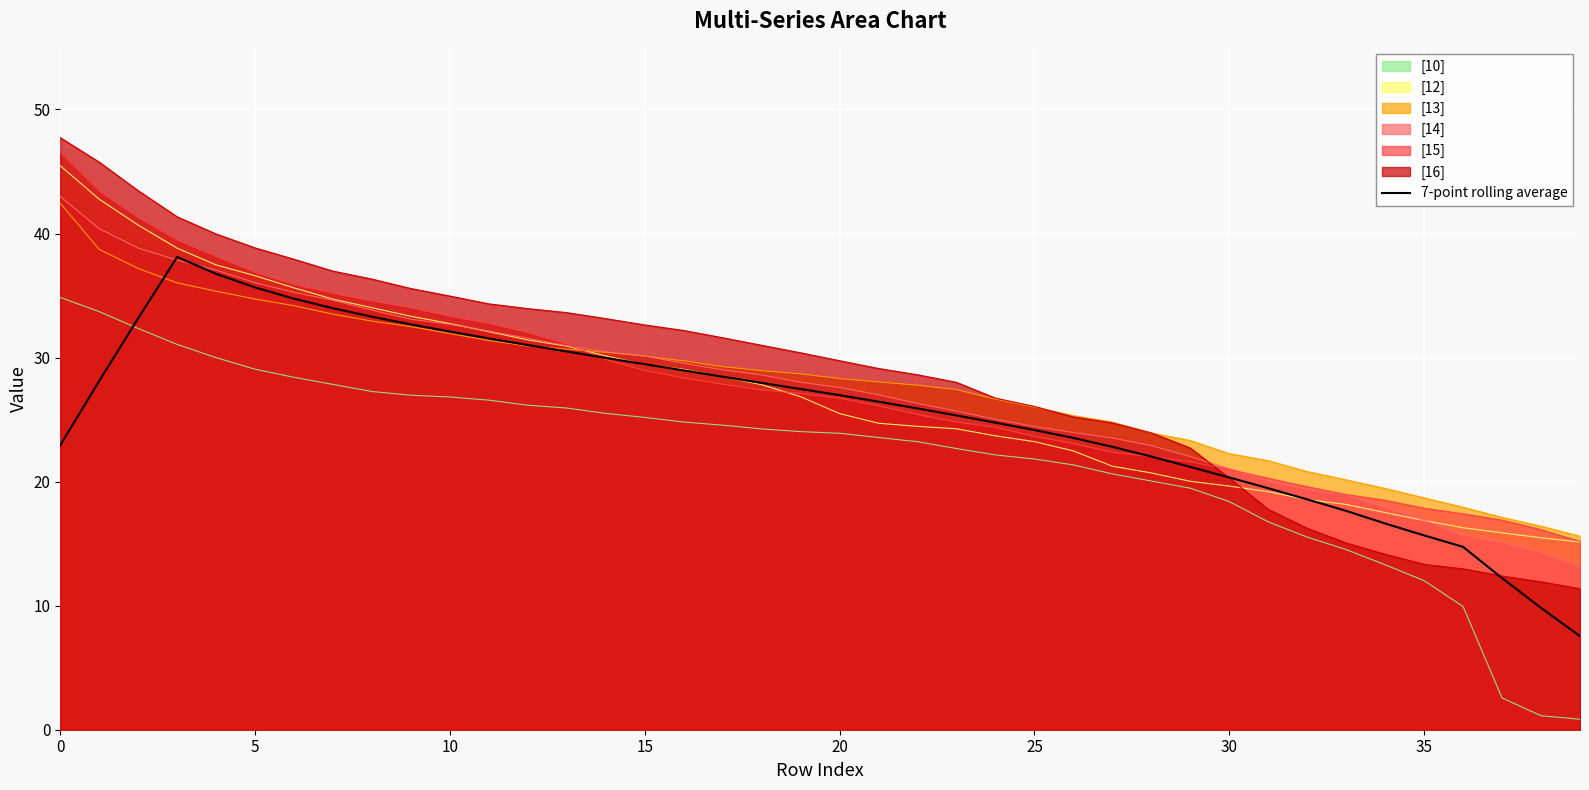

The value at 35 is 15.7. True or false?

True